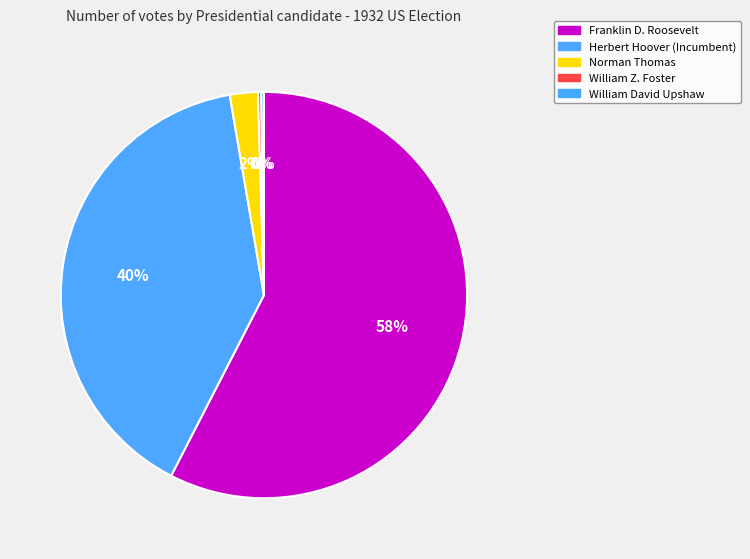

Count the number of slices in the pie.

5